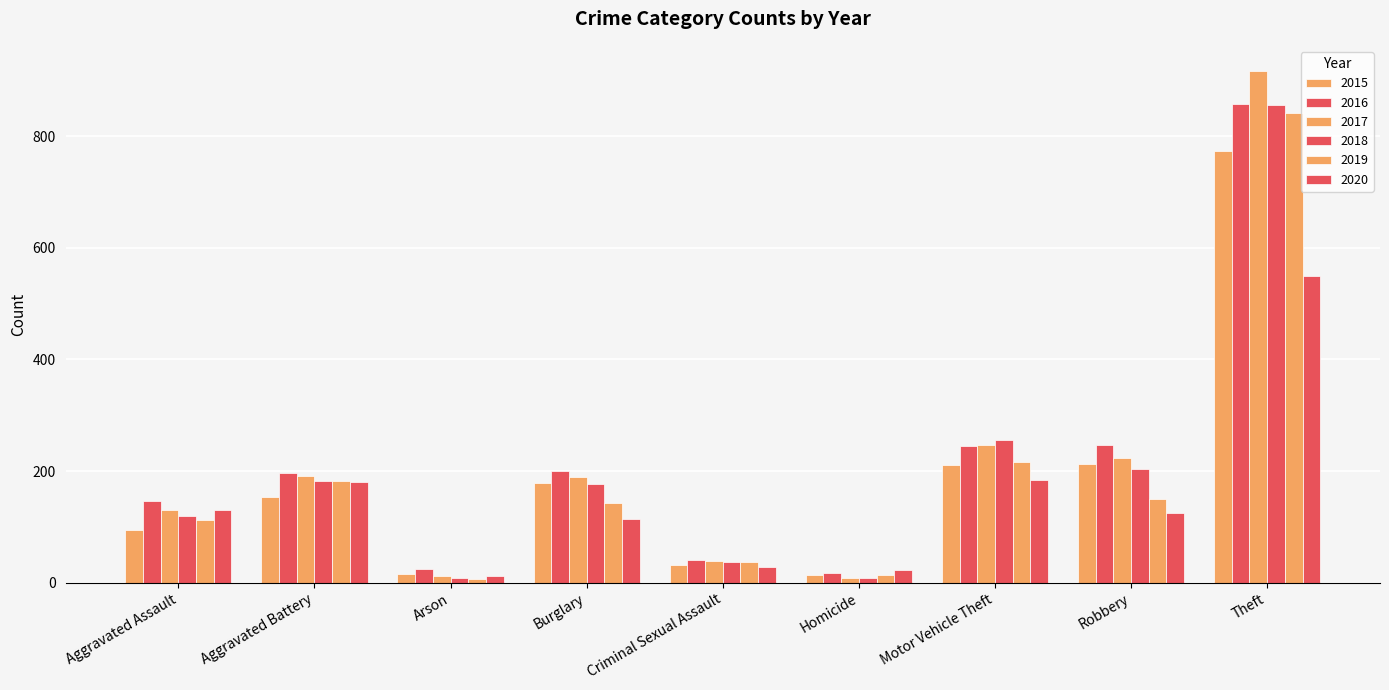

Is it true that 2019 equals 59 at Criminal Sexual Assault?

False